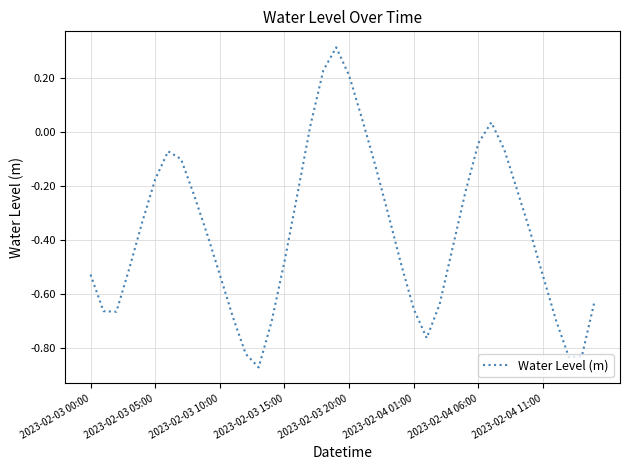

What is the average value?

-0.4